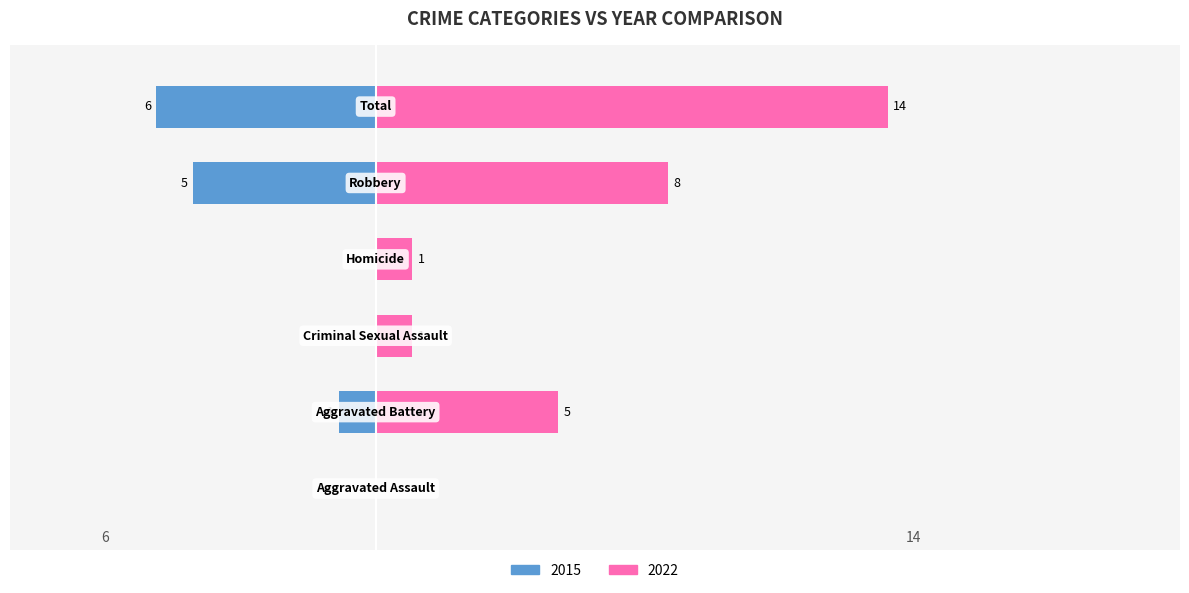

List the labels in order of Left value, smallest first.

Total, Robbery, Aggravated Battery, Aggravated Assault, Criminal Sexual Assault, Homicide